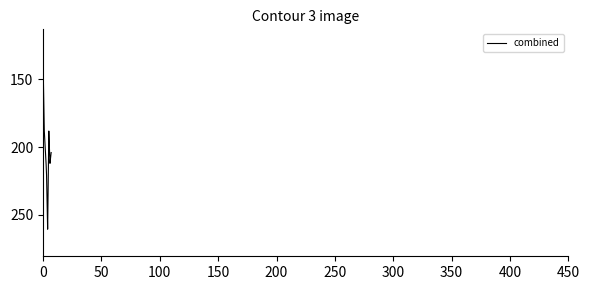

What is the difference between the maximum and minimum values?

127.6